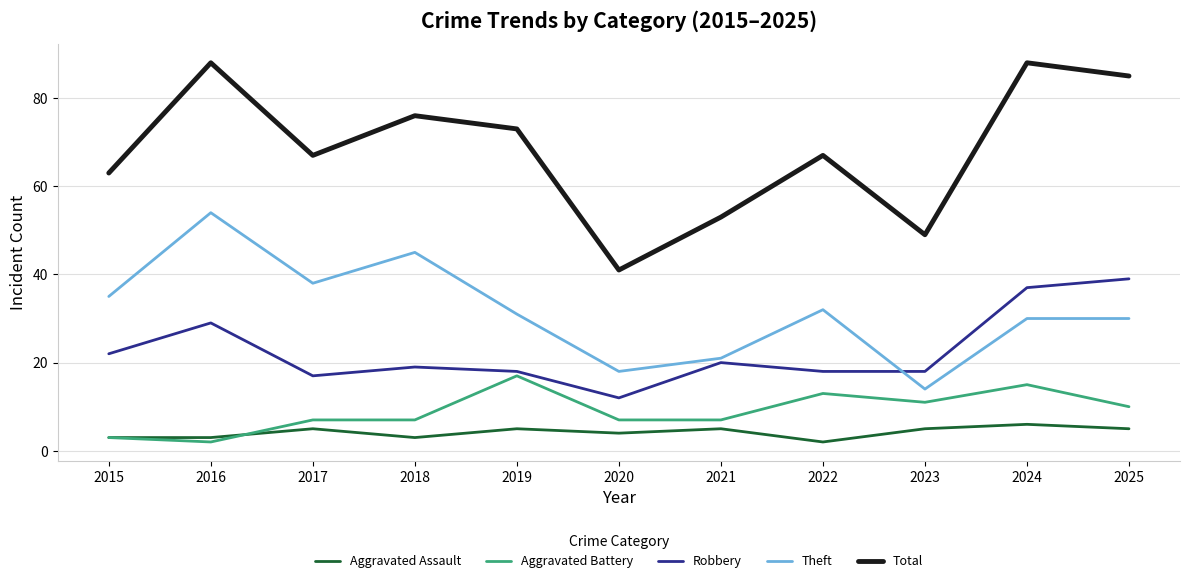

Reading left to right, what are all the values shown in this chart?

Aggravated Assault: 3	3	5	3	5	4	5	2	5	6	5
Aggravated Battery: 3	2	7	7	17	7	7	13	11	15	10
Robbery: 22	29	17	19	18	12	20	18	18	37	39
Theft: 35	54	38	45	31	18	21	32	14	30	30
Total: 63	88	67	76	73	41	53	67	49	88	85